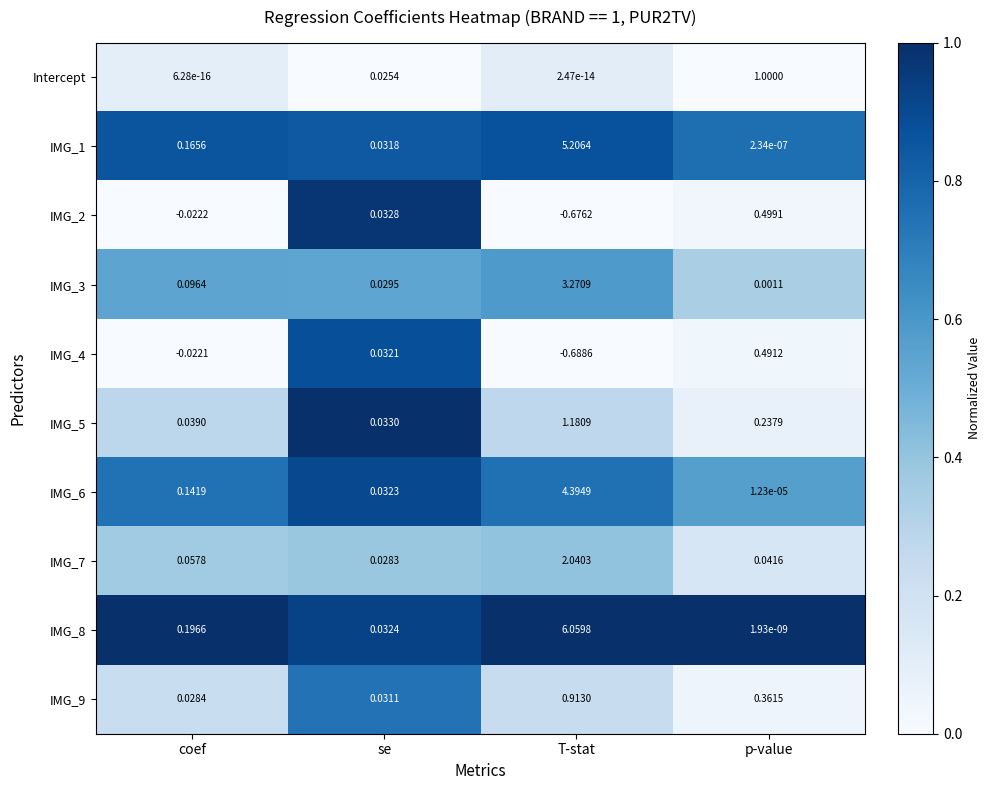

Is the value of IMG_9 at p-value greater than the value of IMG_4 at p-value?

No